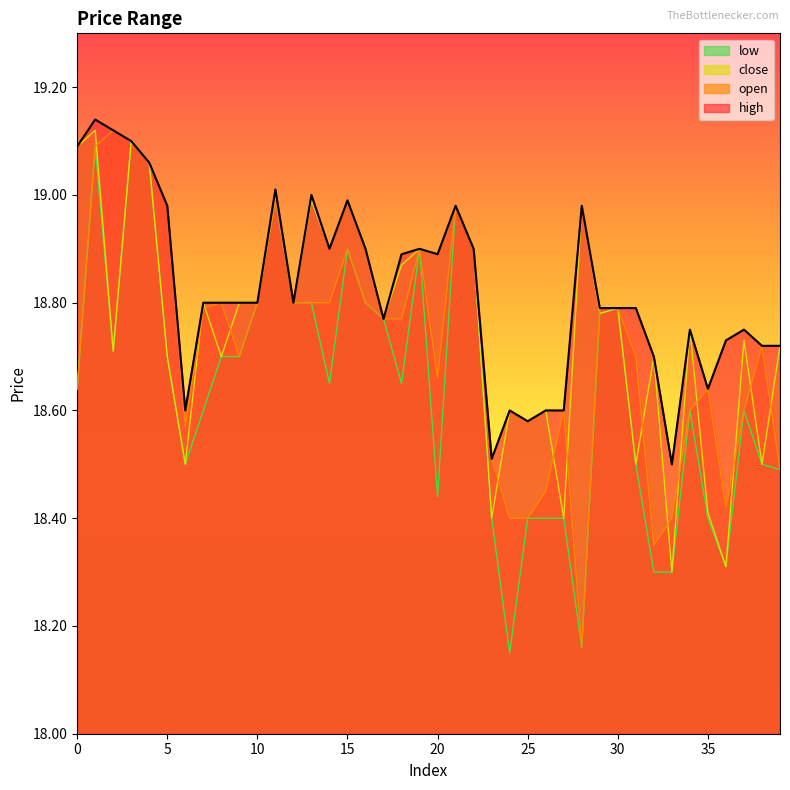

Reading right to left, what are all the values shown in this chart?

open: 18.5	18.7	18.6	18.4	18.6	18.6	18.4	18.4	18.7	18.8	18.8	18.2	18.6	18.4	18.4	18.4	18.5	18.9	19.0	18.7	18.9	18.8	18.8	18.8	18.9	18.8	18.8	18.8	19.0	18.8	18.7	18.8	18.8	18.6	19.0	19.1	19.1	19.1	19.1	18.6
close: 18.7	18.5	18.7	18.3	18.4	18.8	18.3	18.7	18.5	18.8	18.8	19.0	18.4	18.6	18.6	18.6	18.4	18.9	19.0	18.9	18.9	18.9	18.8	18.9	19.0	18.9	19.0	18.8	19.0	18.8	18.8	18.7	18.8	18.5	18.7	19.1	19.1	18.7	19.1	19.1
high: 18.7	18.7	18.8	18.7	18.6	18.8	18.5	18.7	18.8	18.8	18.8	19.0	18.6	18.6	18.6	18.6	18.5	18.9	19.0	18.9	18.9	18.9	18.8	18.9	19.0	18.9	19.0	18.8	19.0	18.8	18.8	18.8	18.8	18.6	19.0	19.1	19.1	19.1	19.1	19.1
low: 18.5	18.5	18.6	18.3	18.4	18.6	18.3	18.3	18.5	18.8	18.8	18.2	18.4	18.4	18.4	18.1	18.4	18.9	19.0	18.4	18.9	18.6	18.8	18.8	18.9	18.6	18.8	18.8	19.0	18.8	18.7	18.7	18.6	18.5	18.7	19.1	19.1	18.7	19.1	18.6